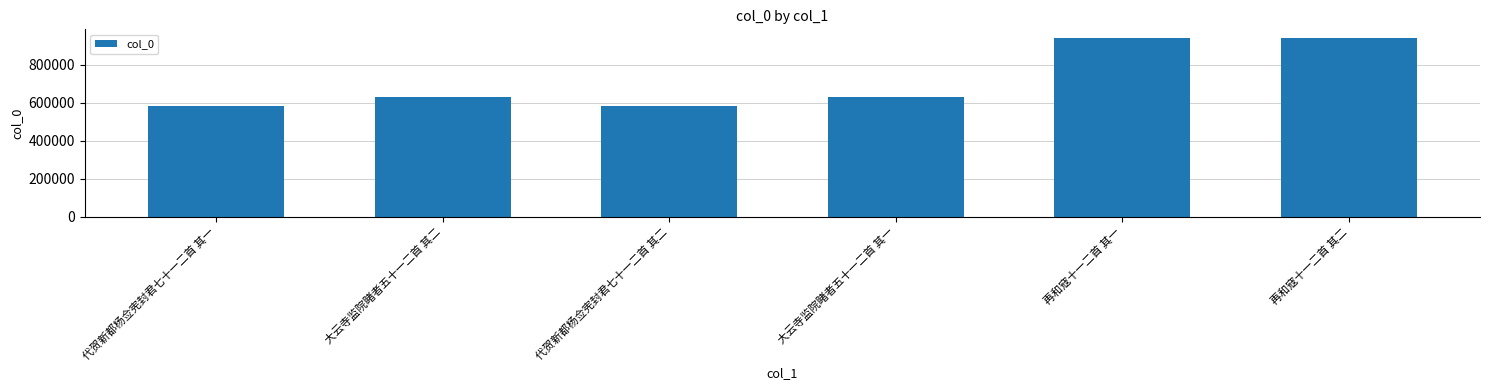

What is the ratio of the value at 代贺新都杨佥宪封君七十一二首 其一 to the value at 再和寇十一二首 其一?

0.6